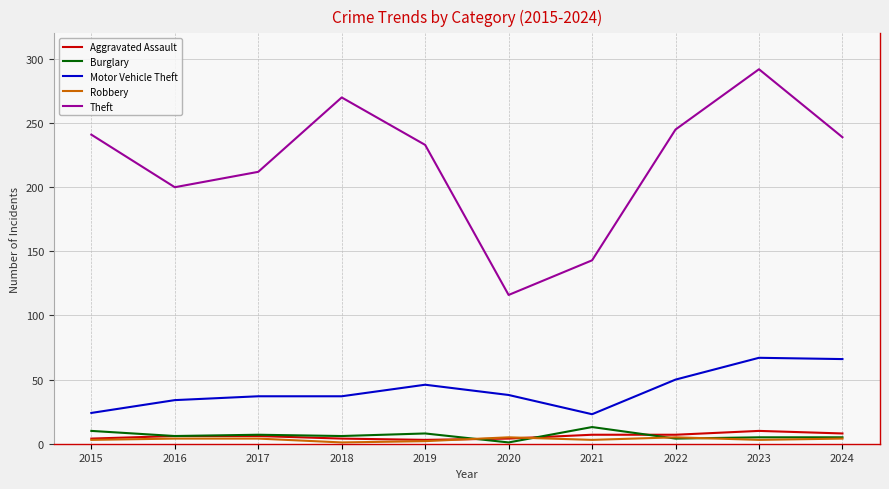

Which series has the largest range (max minus min)?

Theft